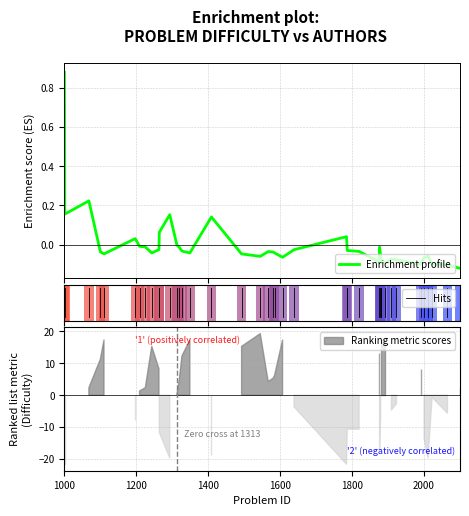

How many positive values are there?

8